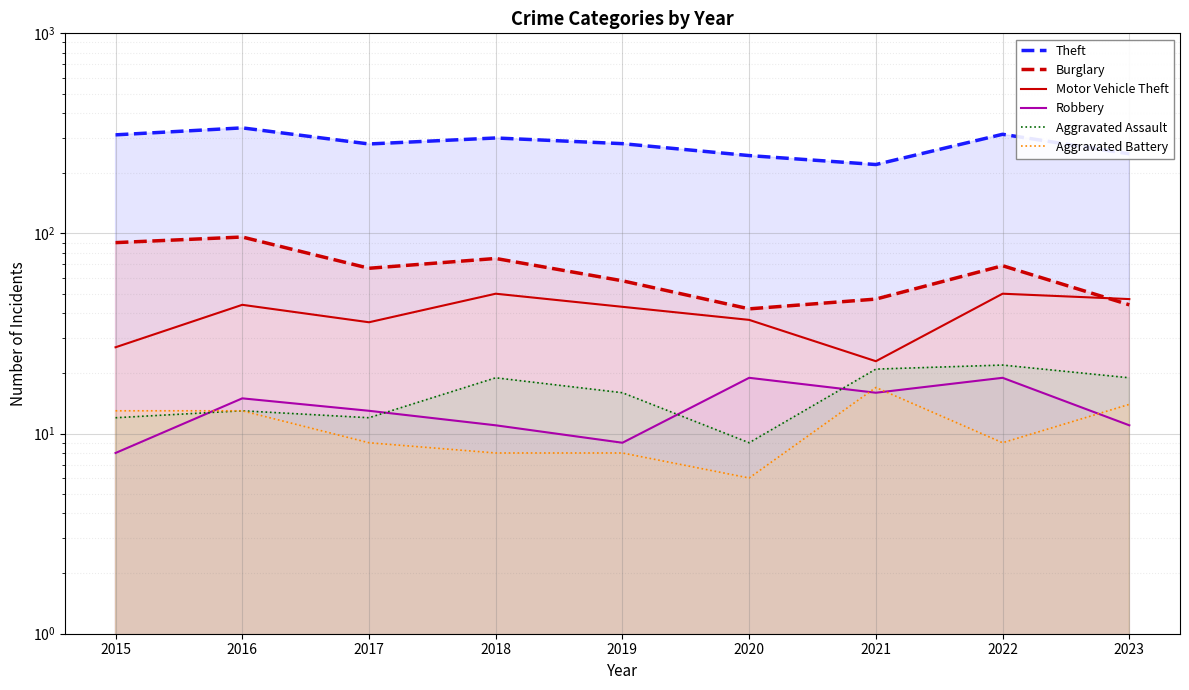

Between 2019 and 2015, which is larger?

2015